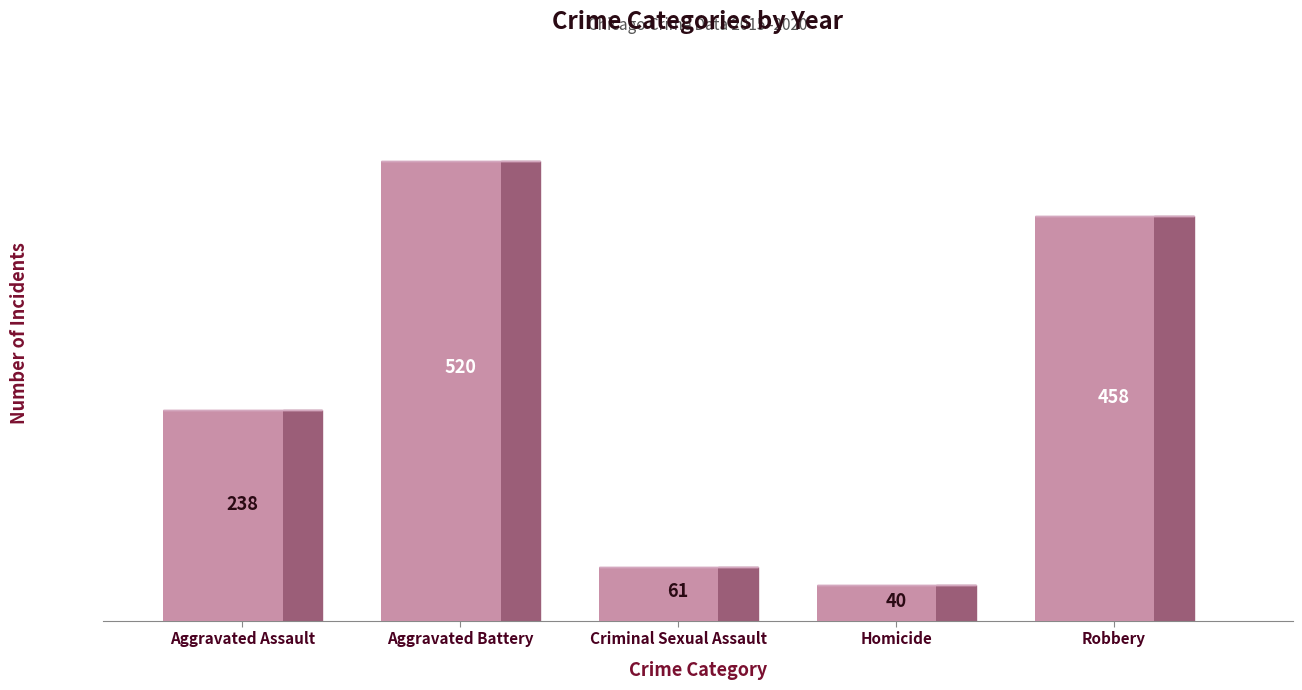

What value does the data have at Aggravated Battery, to the nearest 10?

520